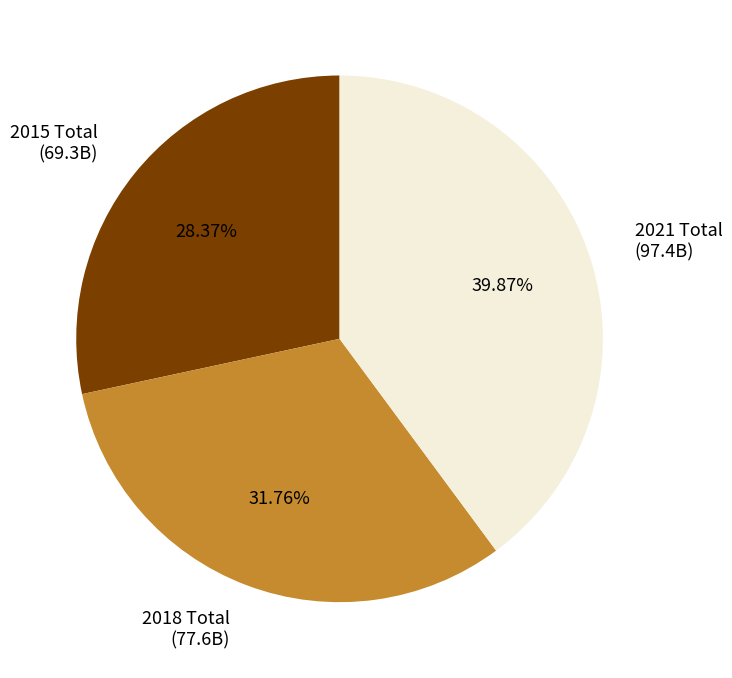

Which has a higher value, 2018 Total (77.6B) or 2015 Total (69.3B)?

2018 Total (77.6B)